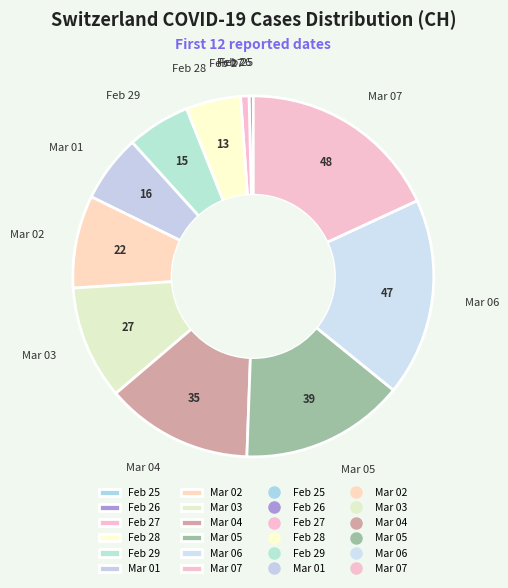

Which has a higher value, Mar 07 or Feb 26?

Mar 07